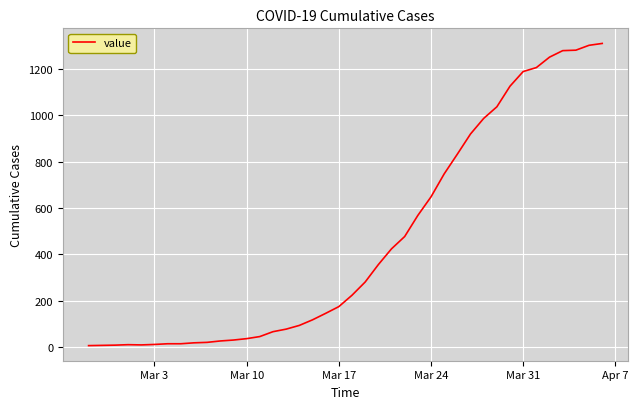

What is the greatest value displayed?

1309